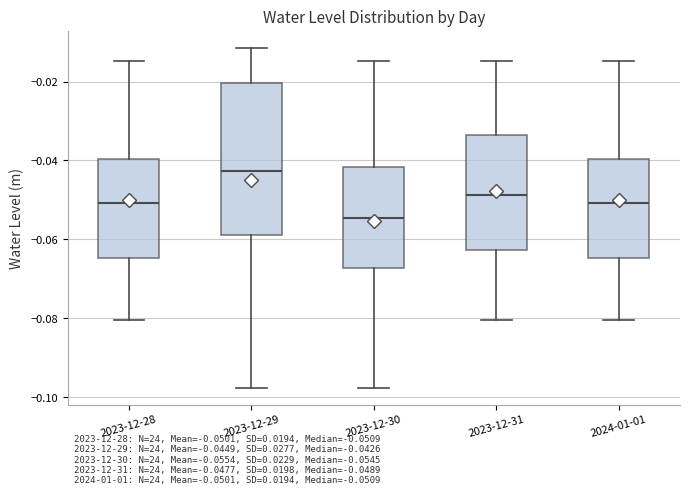

Which box has the lowest median line?

2023-12-30